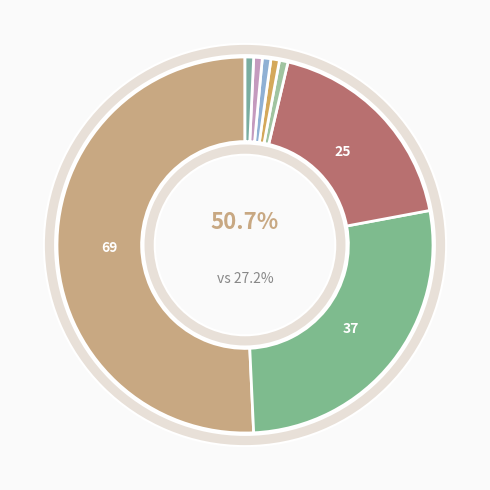

Rank the categories by value from lowest to highest.

Wrong_Tag_B_as_I, Missed_B-NonEvent, False_I-Event, Wrong_Tag_E_as_I, Wrong_Tag_S_as_B, Wrong_Entity_Event_as_NonEvent, Correct, Wrong_Entity_NonEvent_as_Event